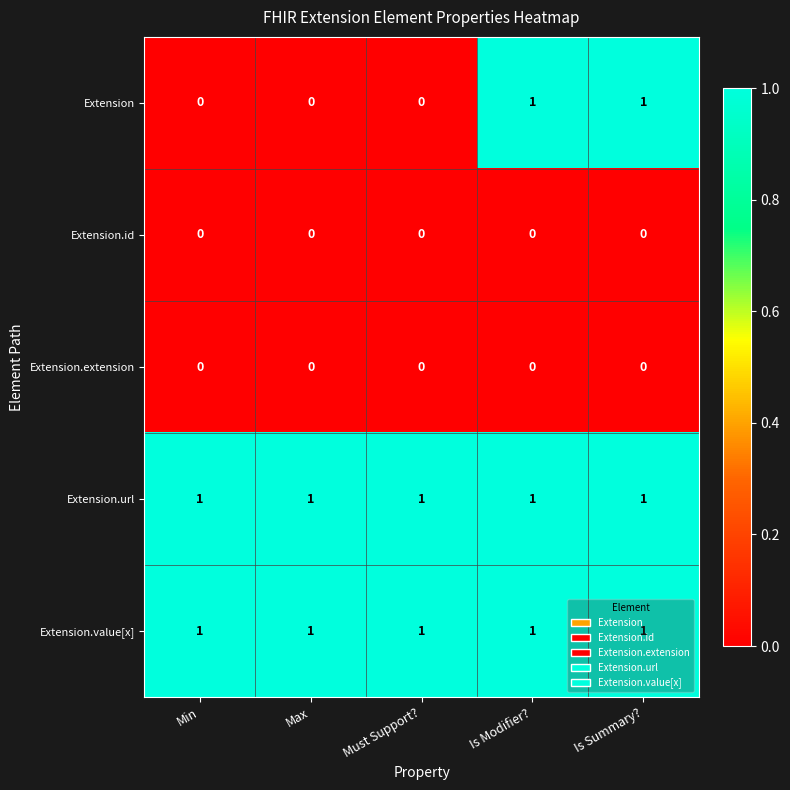

Between Min and Is Modifier?, which series saw the biggest shift?

Extension